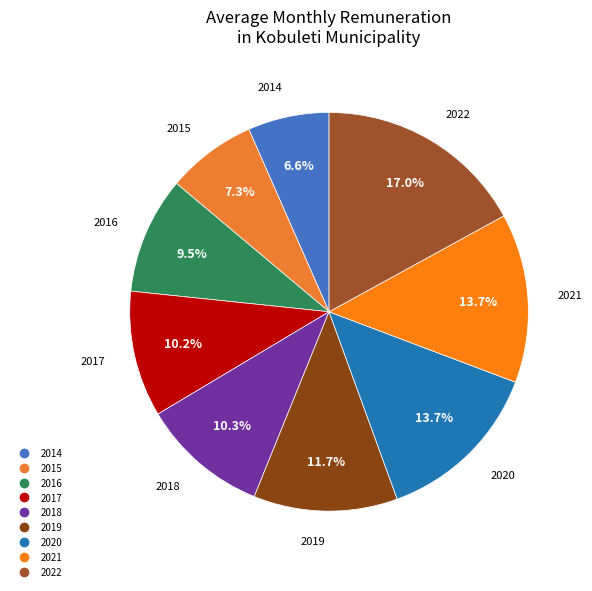

True or false: 2022 accounts for 17% of the total.

True